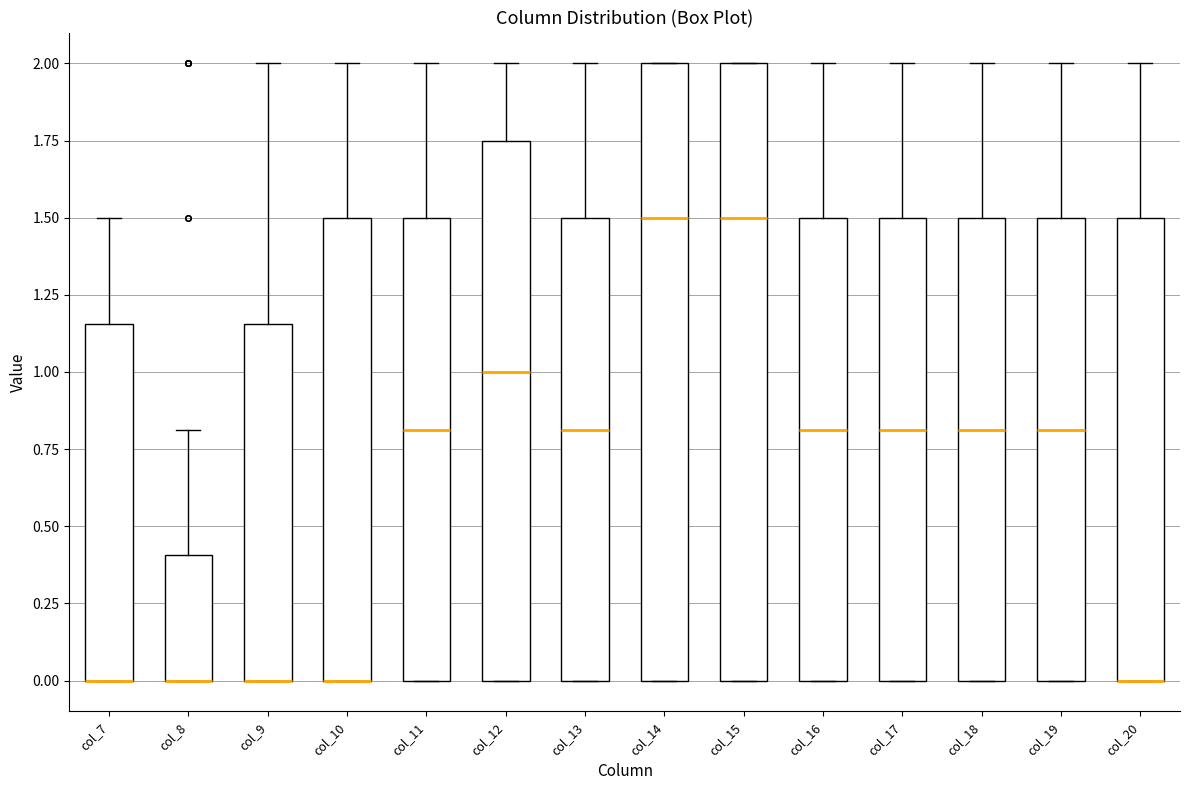

Where is the upper edge of the box for col_10 on the y-axis? The values are not printed on the chart, so give them approximately, as read against the axis.

1.50